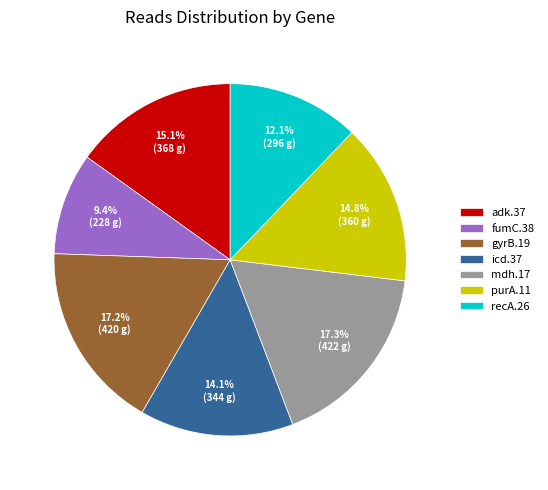

Between purA.11 and fumC.38, which is larger?

purA.11